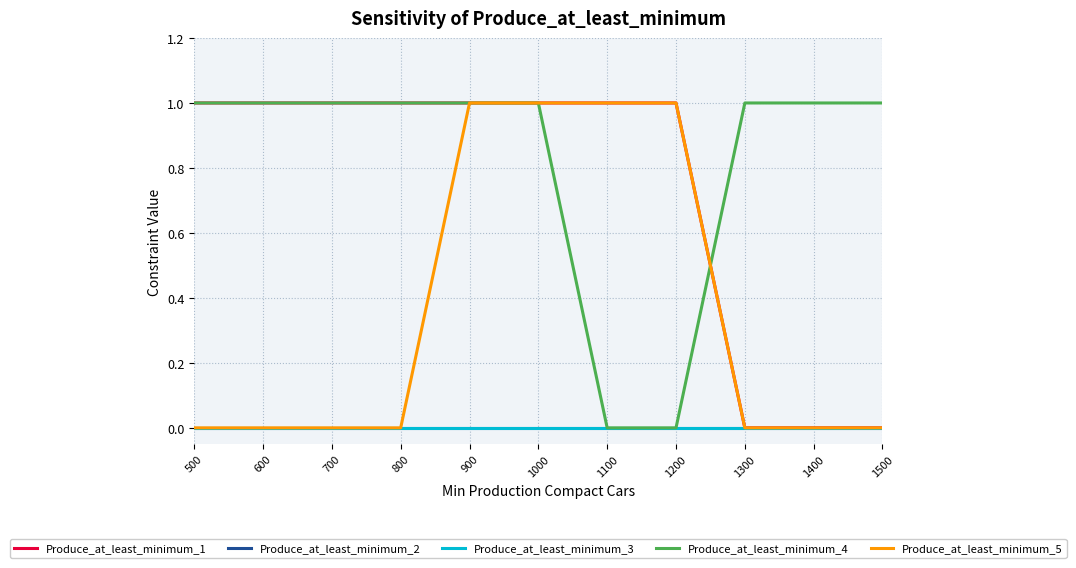

List the series in order of their peak value, lowest first.

Produce_at_least_minimum_2, Produce_at_least_minimum_3, Produce_at_least_minimum_1, Produce_at_least_minimum_4, Produce_at_least_minimum_5